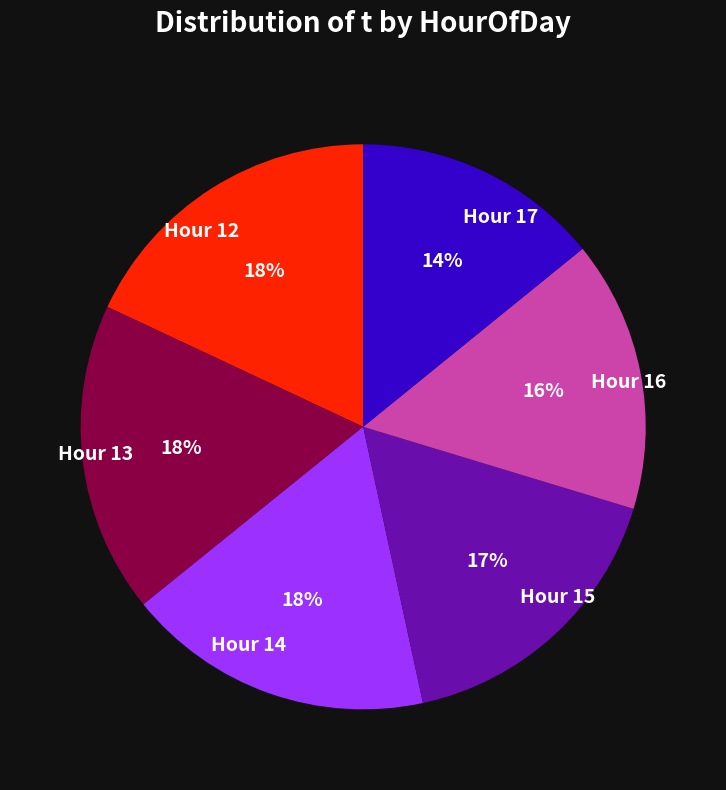

Does any single category account for the majority?

No